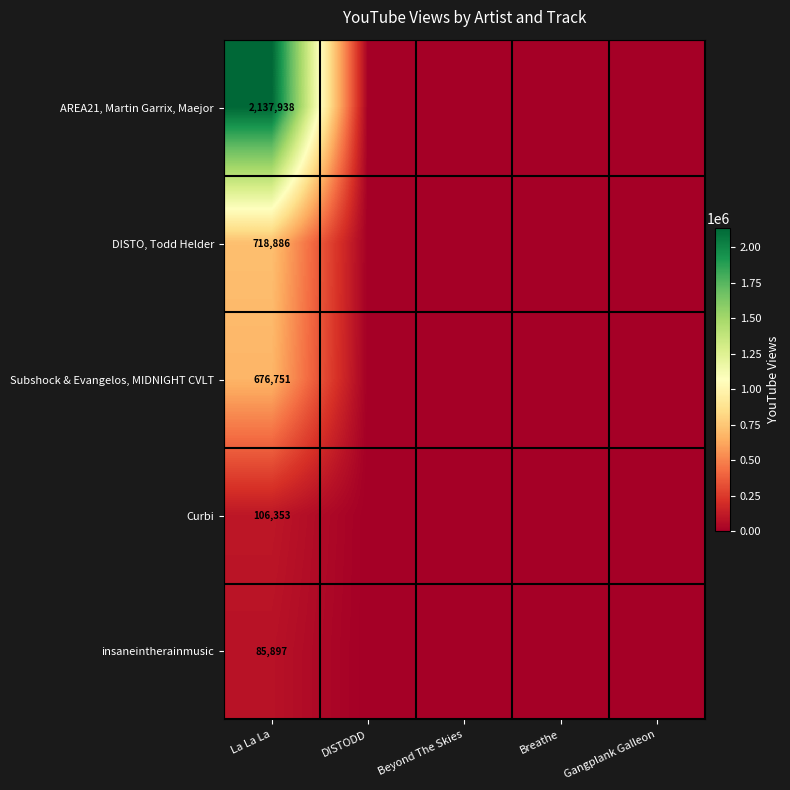

What is the spread (max minus min) of values at La La La?

2052041